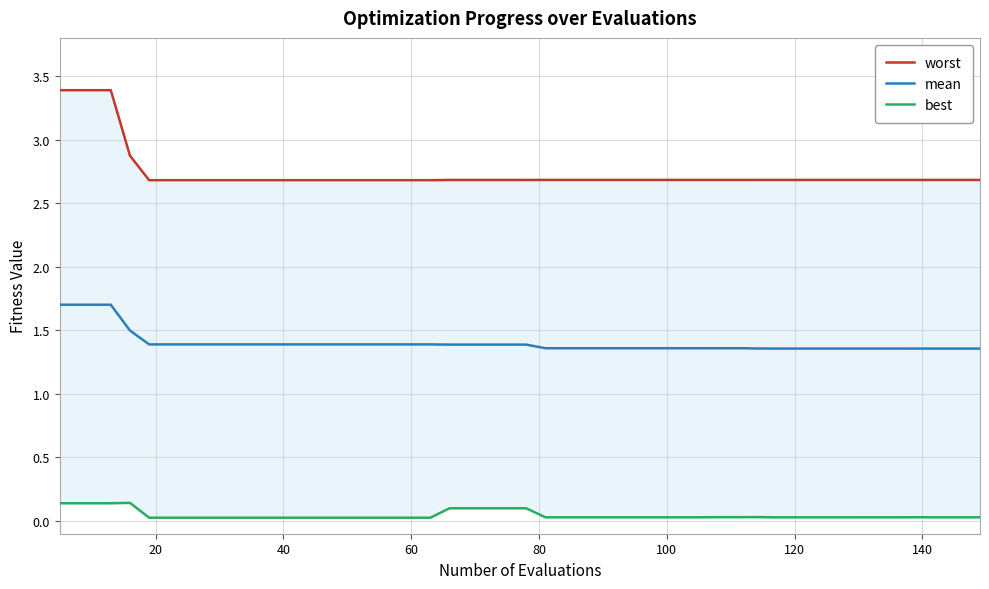

Is this an area chart (filled region under the line)?

No